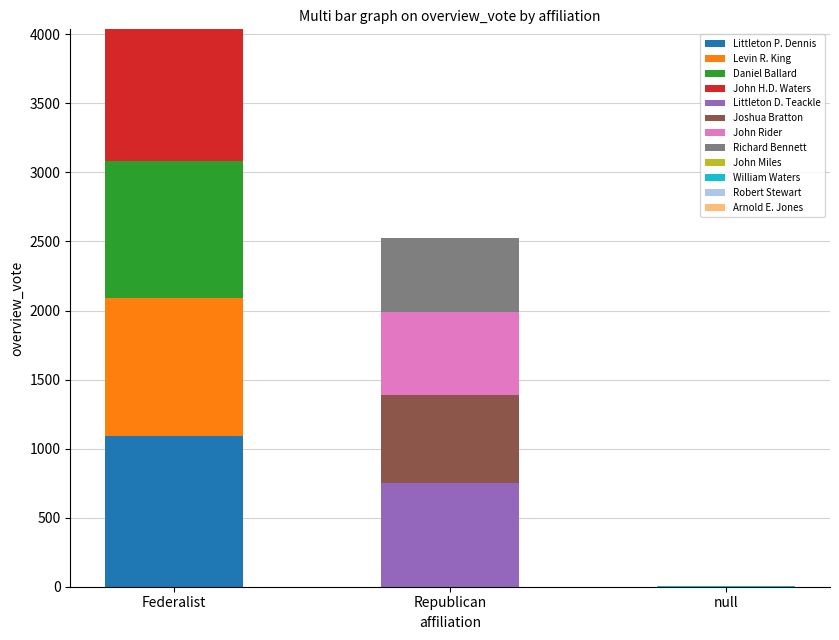

At which category is the sum across all series the highest?

Federalist